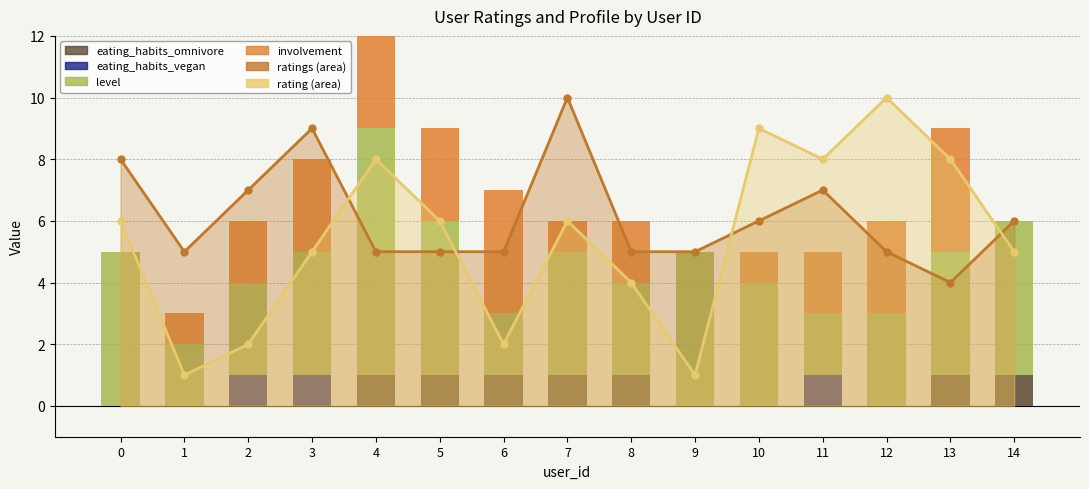

What is the difference between the level values at 8 and 6?

1